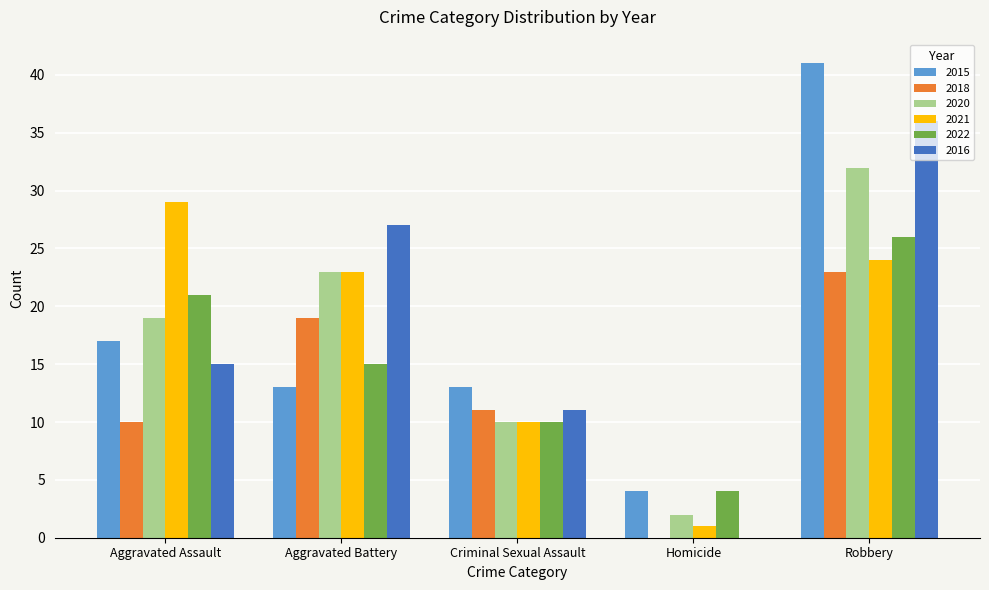

At which label does 2016 reach its peak?

Robbery